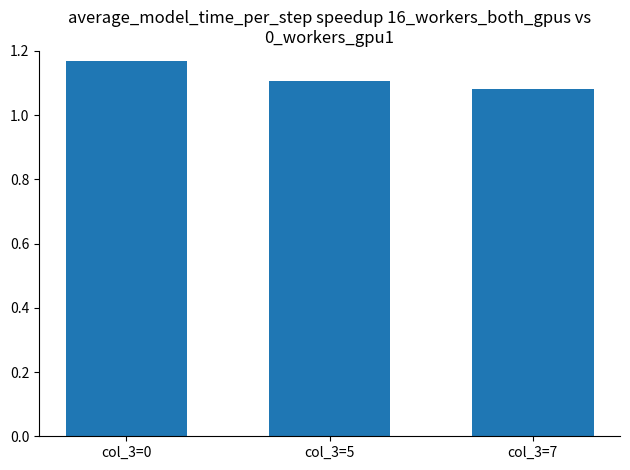

Is it true that the value at col_3=7 is 1.8?

False